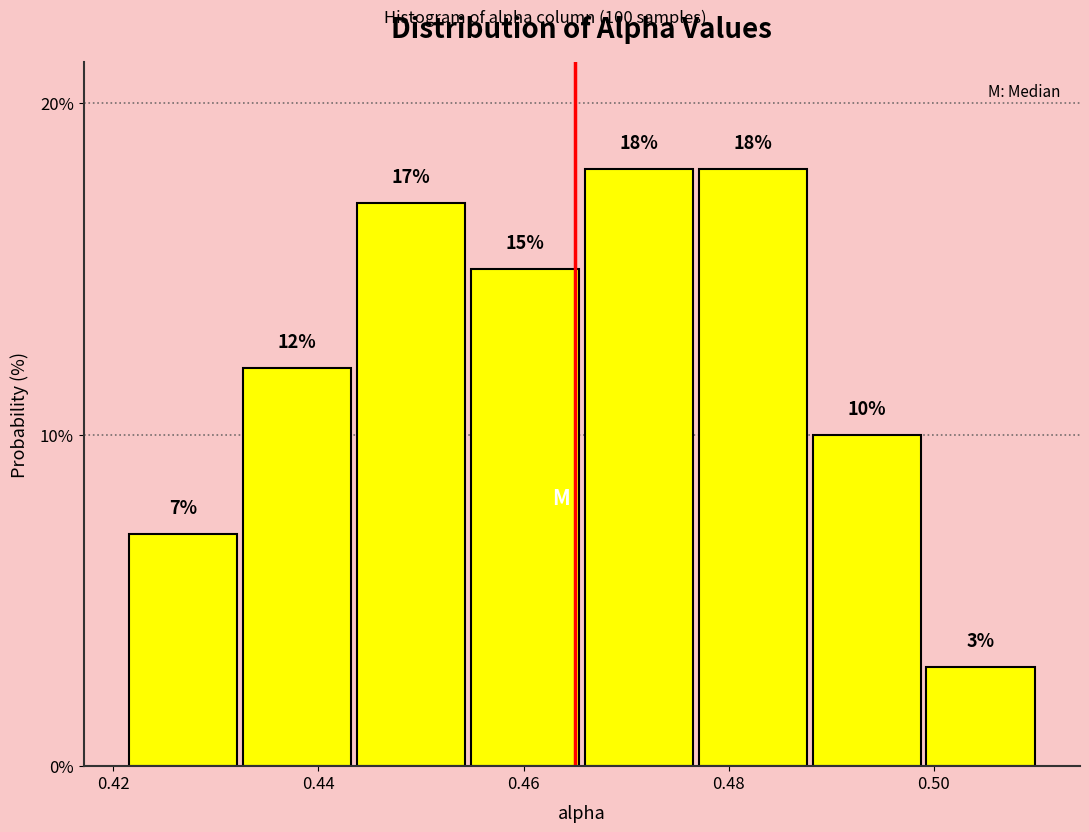

Reading left to right, transcribe this chart: for each bar, give the range it covers on the x-axis and its height. The bar edges are not printed on the chart, so give them approximately, as read against the axis.

0.422 to 0.432: 7
0.432 to 0.444: 12
0.444 to 0.454: 17
0.454 to 0.466: 15
0.466 to 0.476: 18
0.476 to 0.488: 18
0.488 to 0.498: 10
0.498 to 0.510: 3